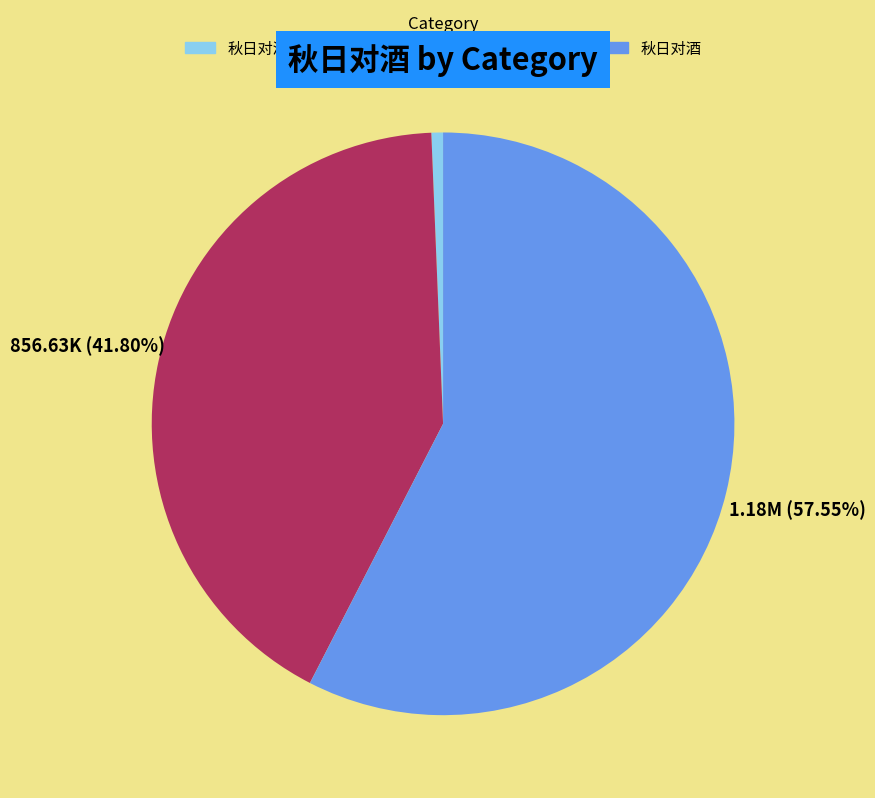

Count the number of slices in the pie.

3